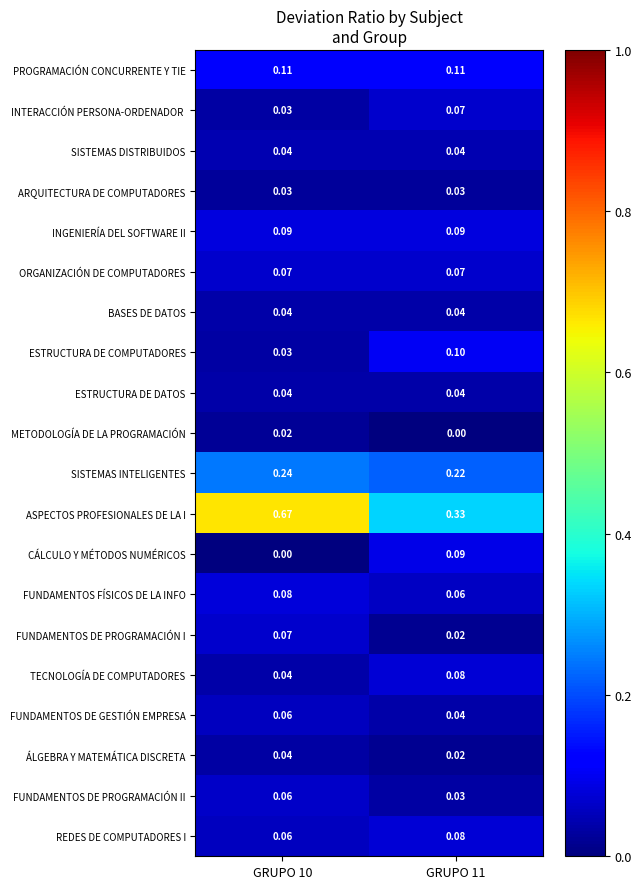

Between GRUPO 10 and GRUPO 11, which series saw the biggest shift?

ASPECTOS PROFESIONALES DE LA I